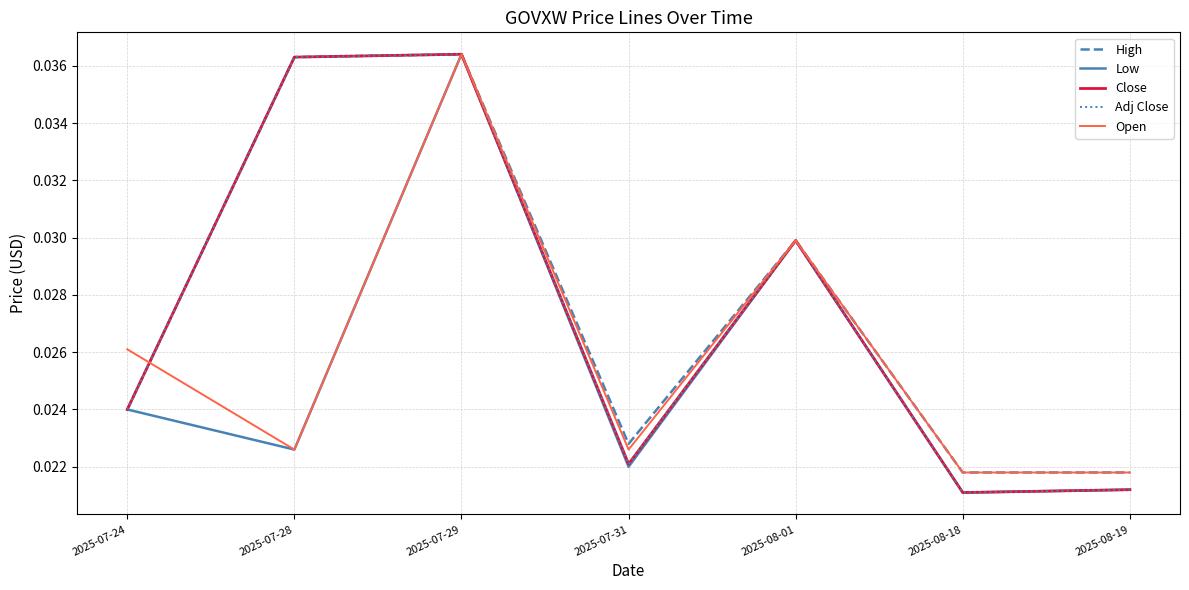

Does the chart display data point markers on the line(s)?

No